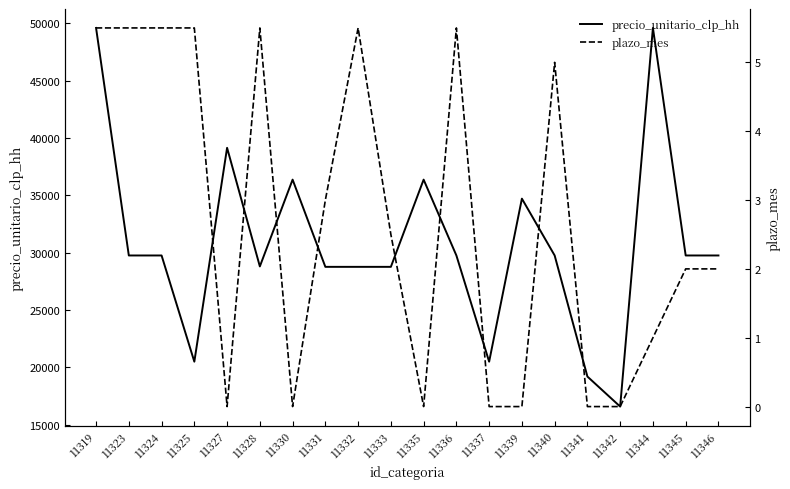

Rank the series by their maximum value, from highest to lowest.

precio_unitario_clp_hh, plazo_mes